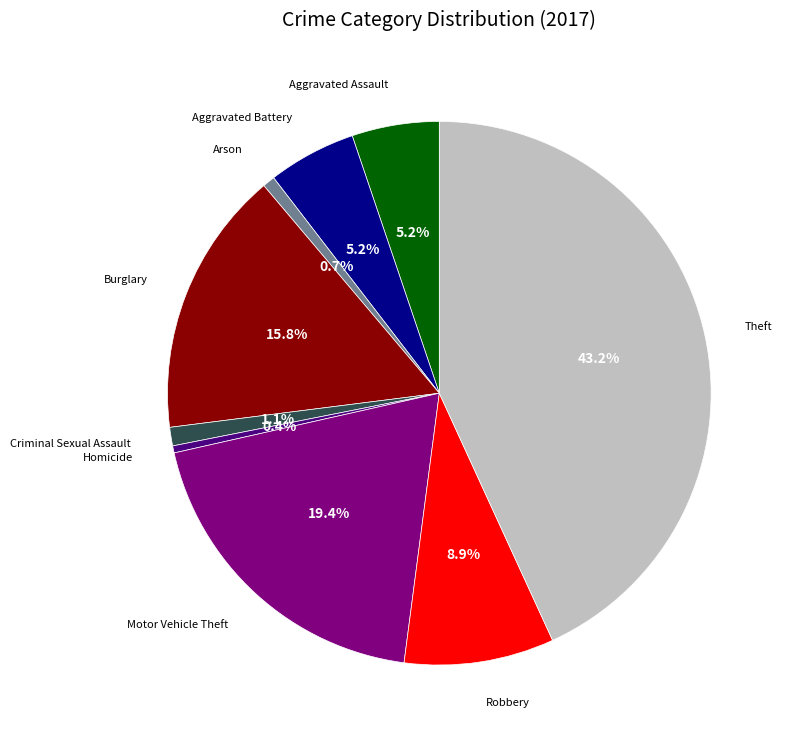

Is there any slice that represents more than half of the pie?

No